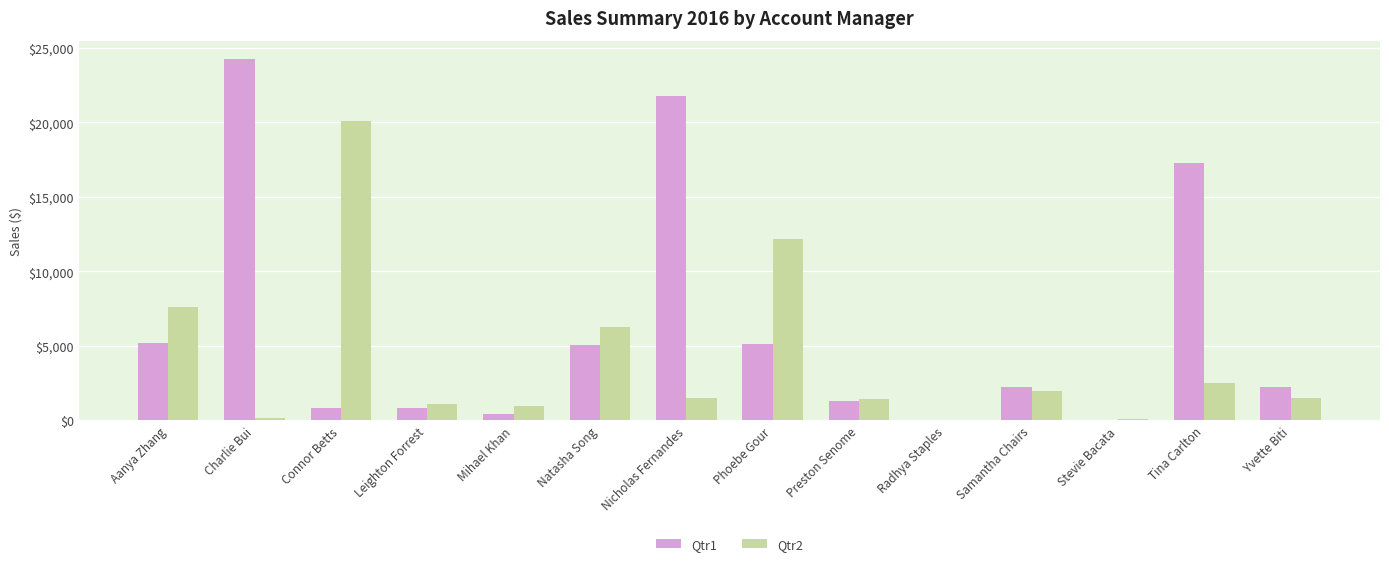

Are the bars horizontal?

No